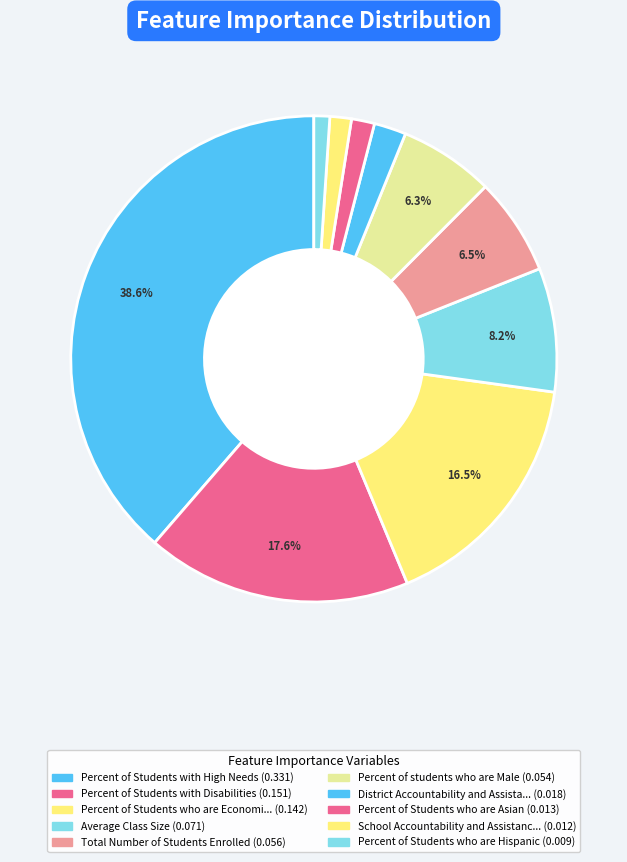

Count the number of slices in the pie.

10